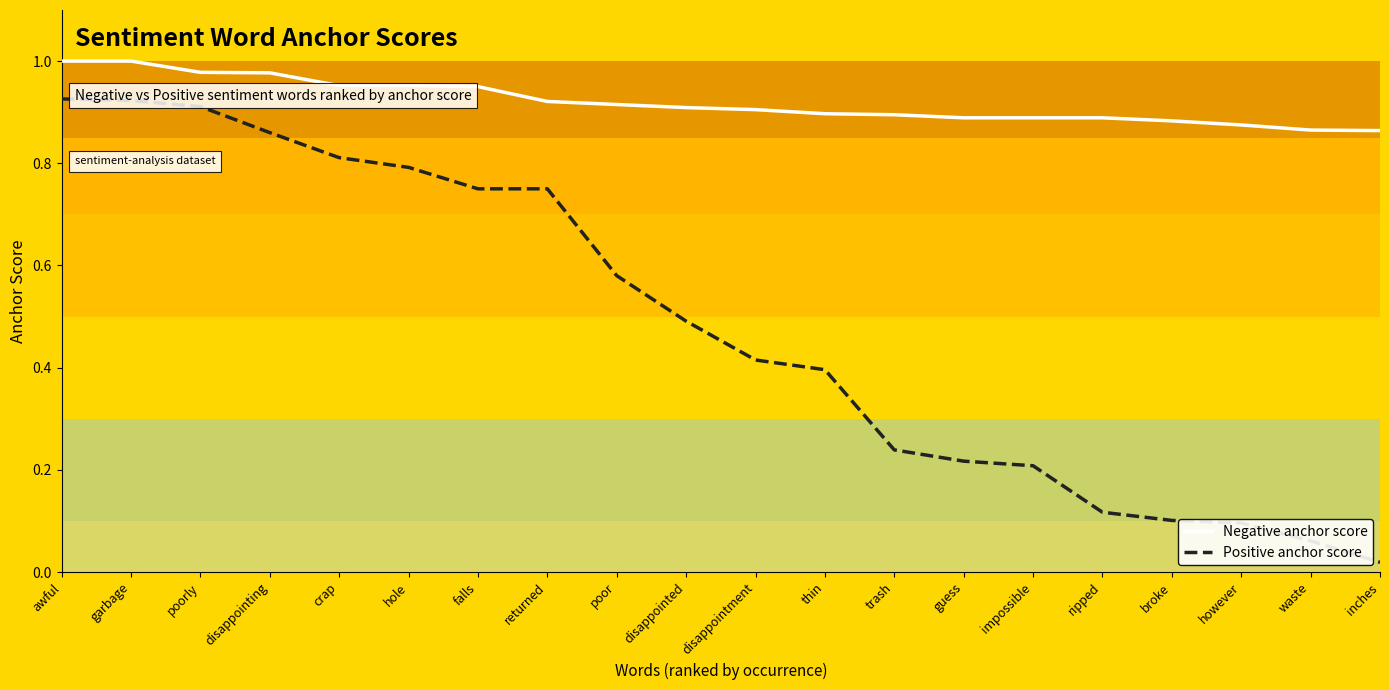

What is the sum of the Negative anchor score values at guess and garbage?

1.9